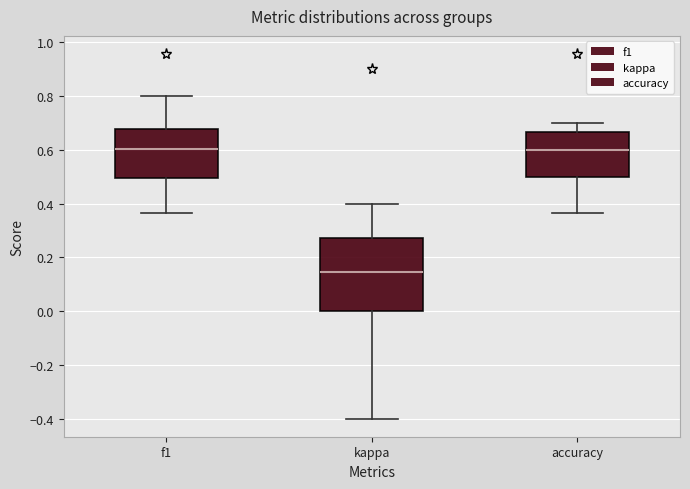

Reading left to right, transcribe this box plot: for each box, give where its median line is, the range the box spans, and where its two whiskers end, as read against the y-axis. The values are not printed on the chart, so give them approximately, as read against the axis.

f1: median 0.60, box 0.50 to 0.68, whiskers 0.36 to 0.80
kappa: median 0.14, box 0.00 to 0.28, whiskers -0.40 to 0.40
accuracy: median 0.60, box 0.50 to 0.66, whiskers 0.36 to 0.70